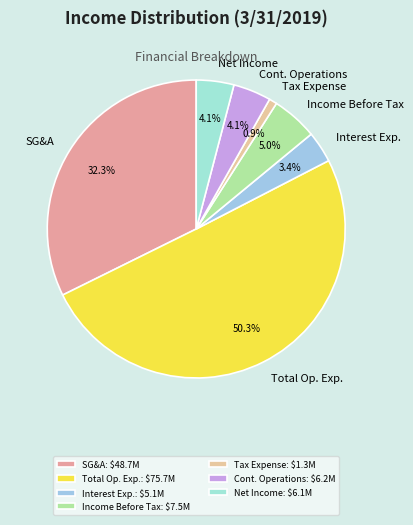

Is the sum of Interest Exp. and Income Before Tax greater than half?

No